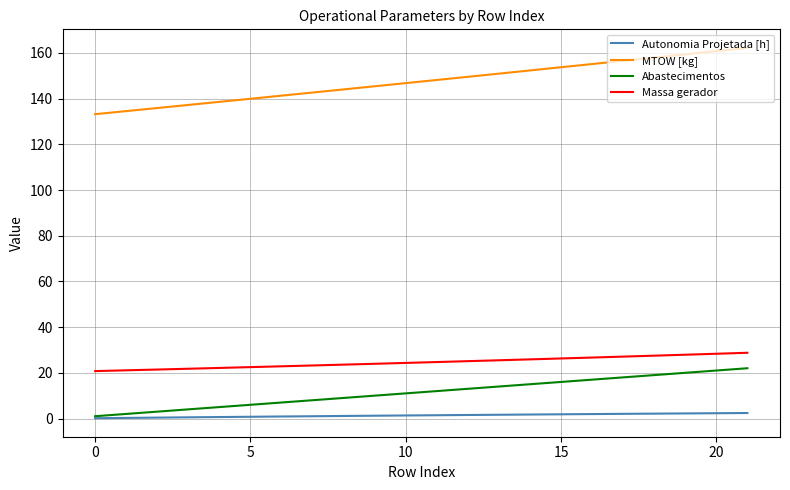

Which series has the largest total across all categories?

MTOW [kg]